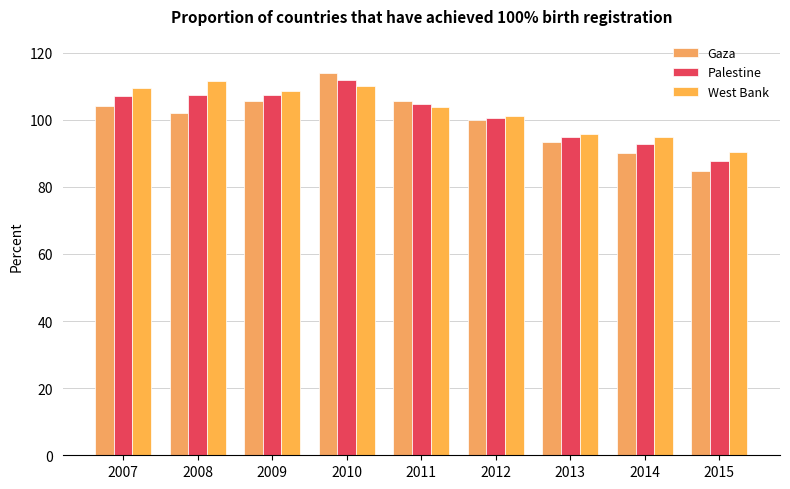

Which label corresponds to the smallest value in the chart?

2015